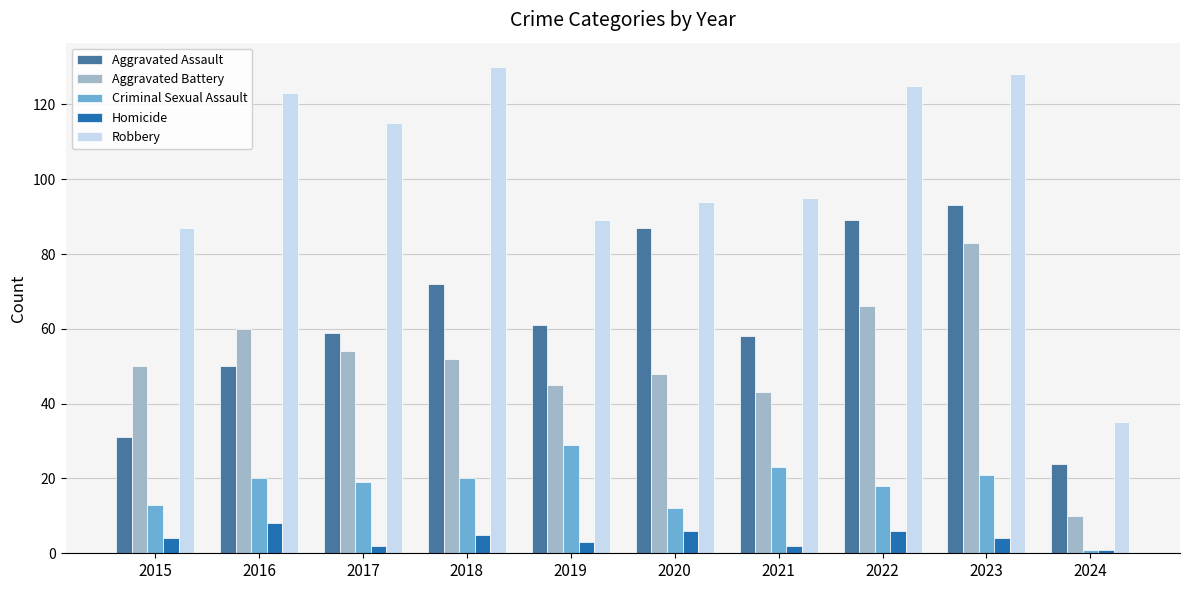

At which label does Aggravated Assault reach its minimum?

2024